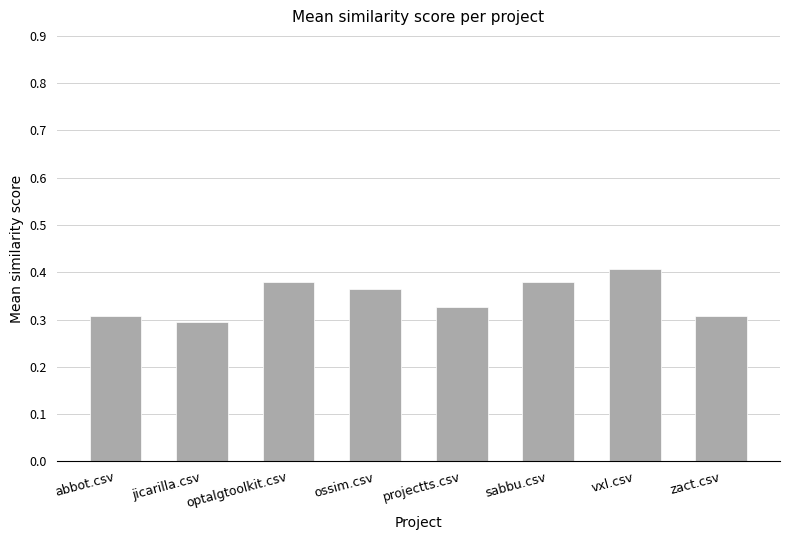

What is the sum of the values at abbot.csv and vxl.csv?

0.7